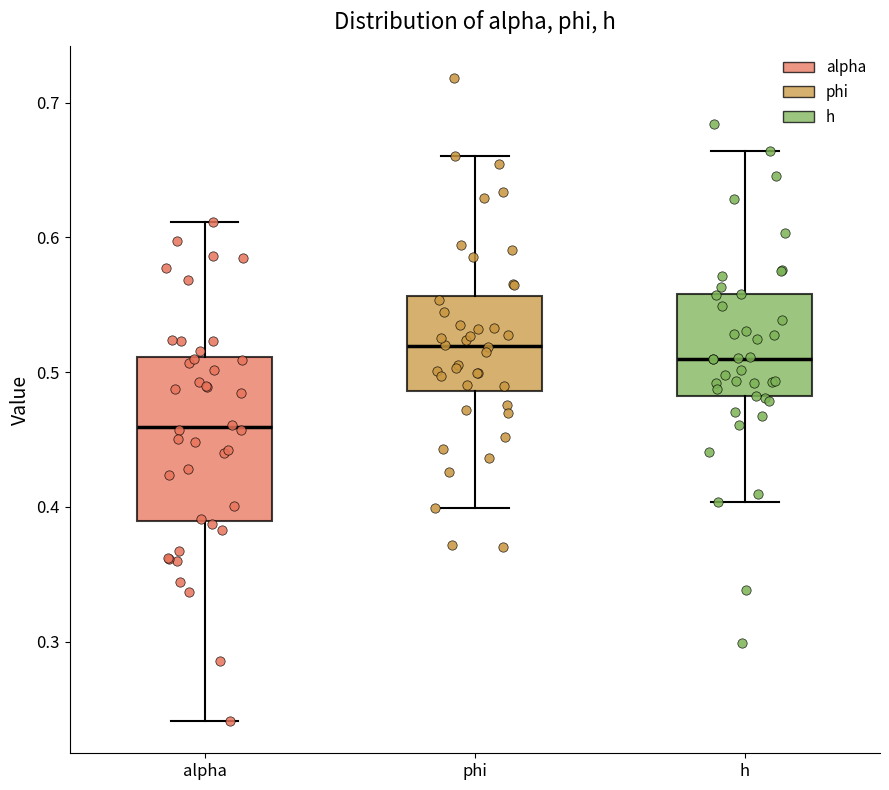

Which box is the tallest, from its lower edge to its upper edge?

alpha